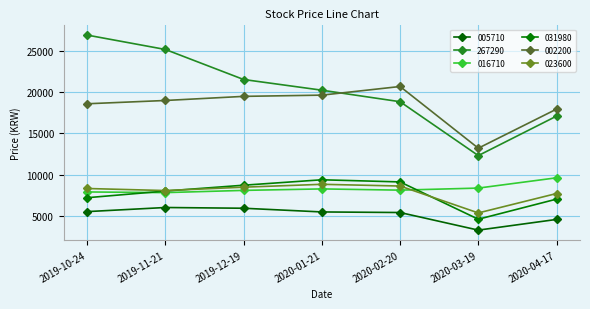

What is the average value of the 016710 series?

8293